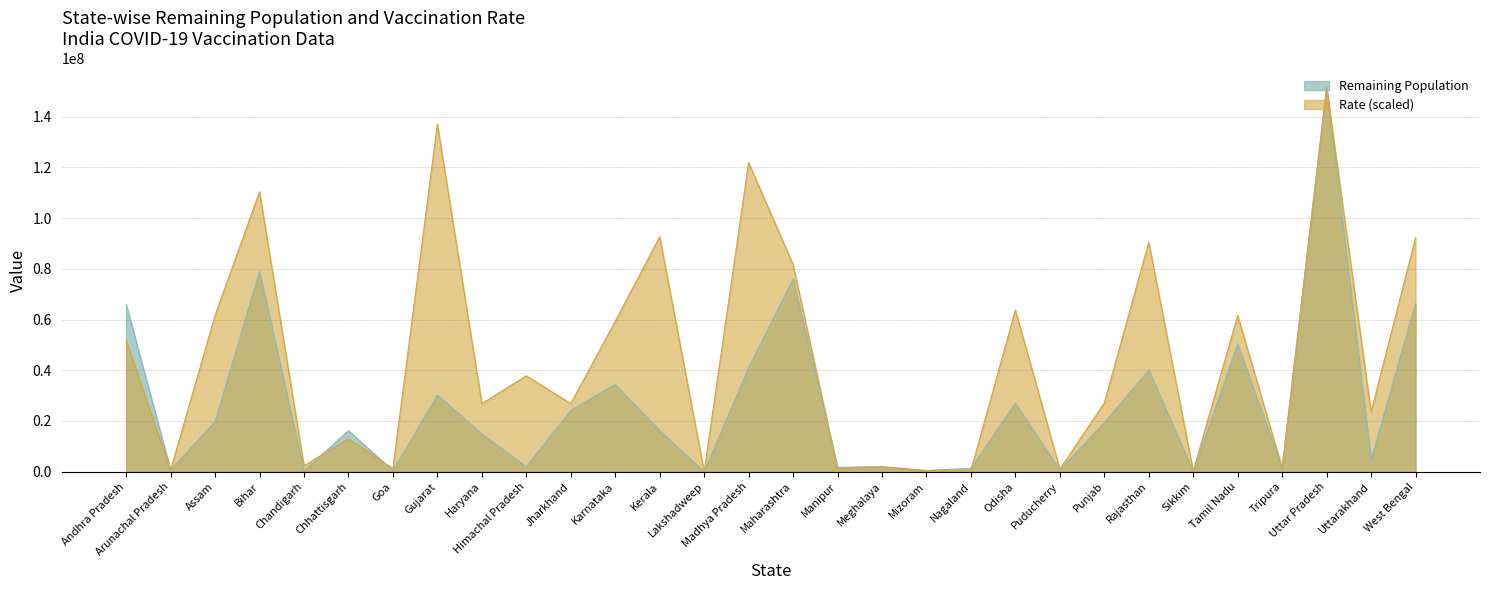

What is the label of the 16th point from the left?

Maharashtra